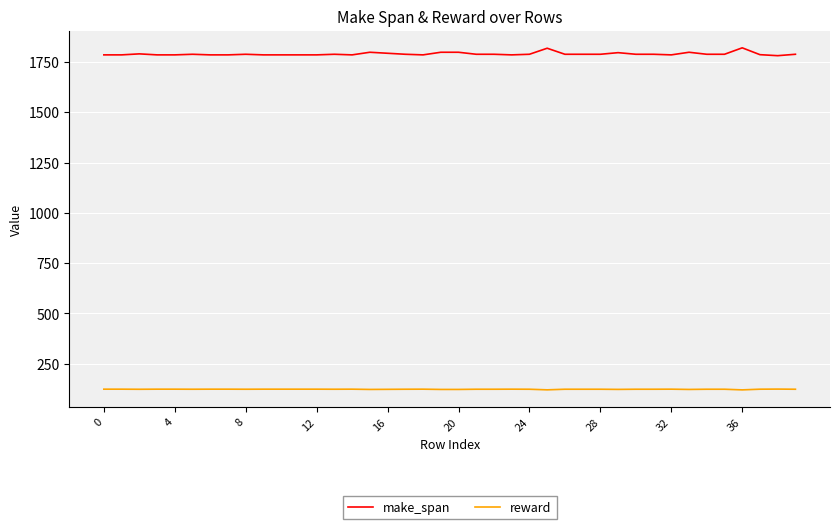

List the series in order of their overall mean, highest first.

make_span, reward